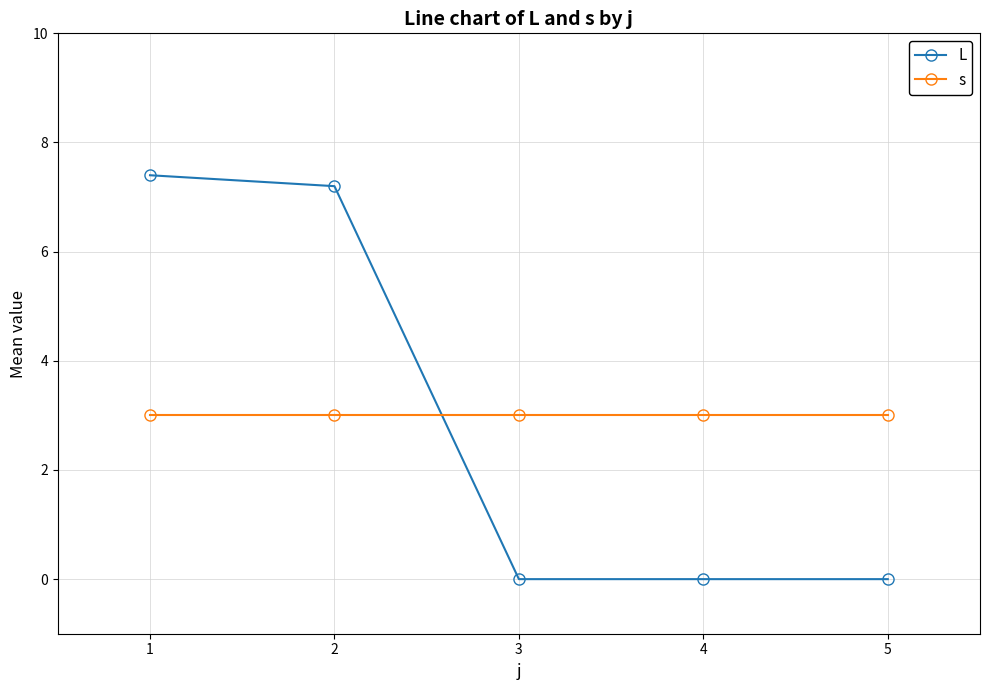

Does the chart display data point markers on the line(s)?

Yes